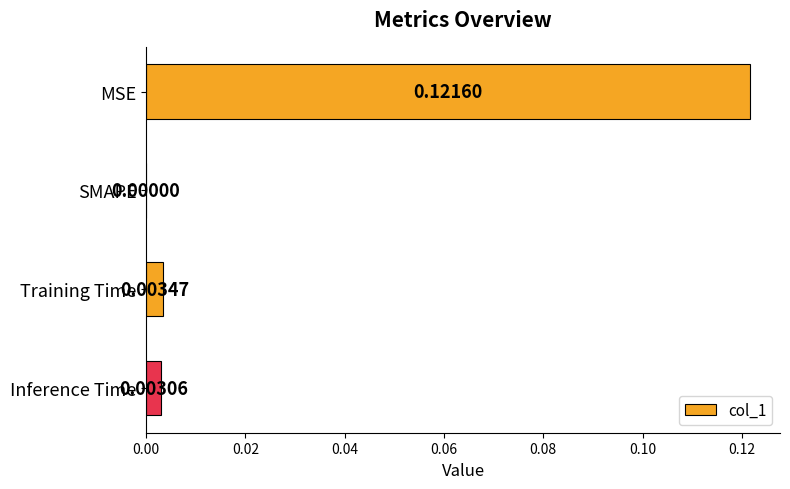

Which label corresponds to the largest value in the chart?

MSE